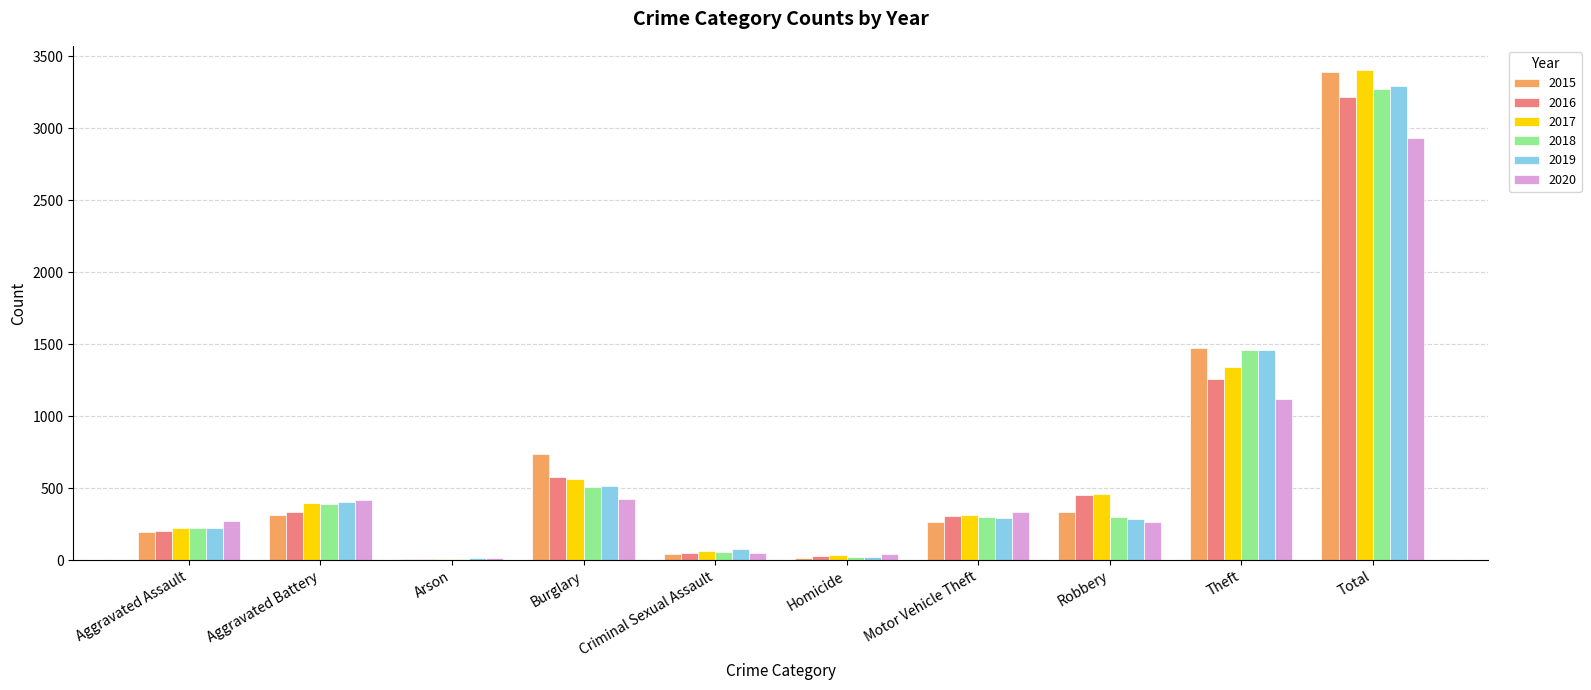

True or false: 2017 has a value of 920 at Burglary.

False